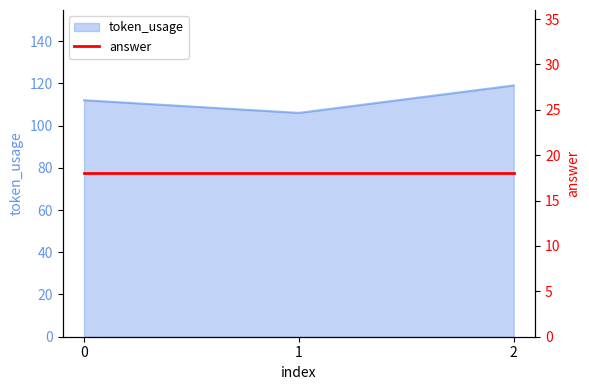

What is the difference between the values at 0 and 1?

6